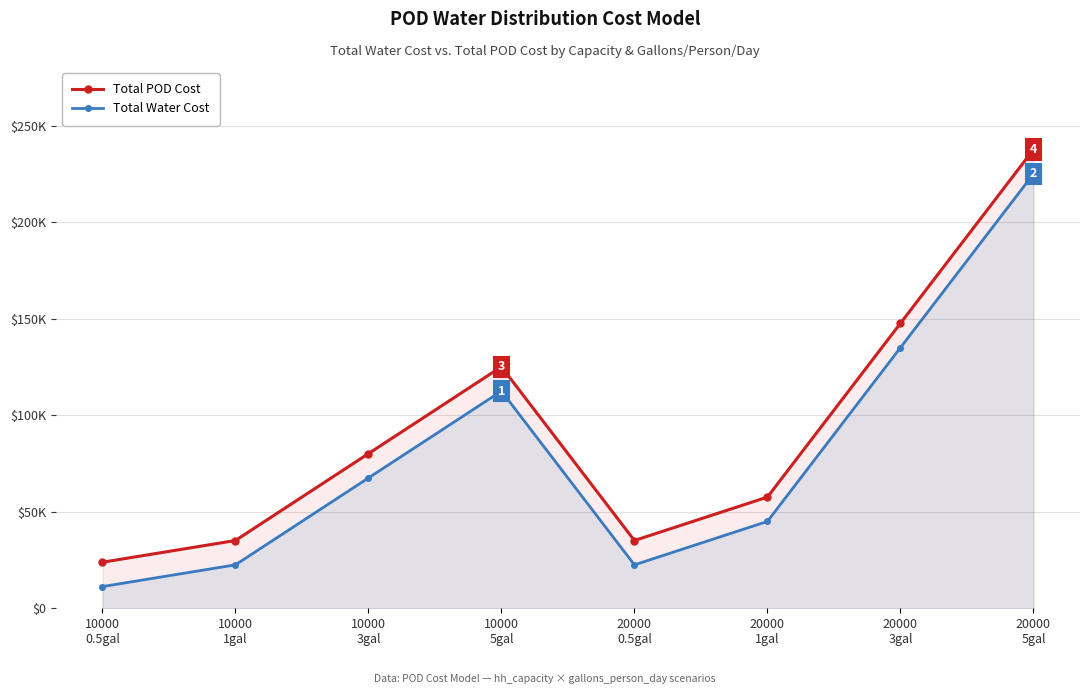

How many interior local peaks does the Total Water Cost series have?

1